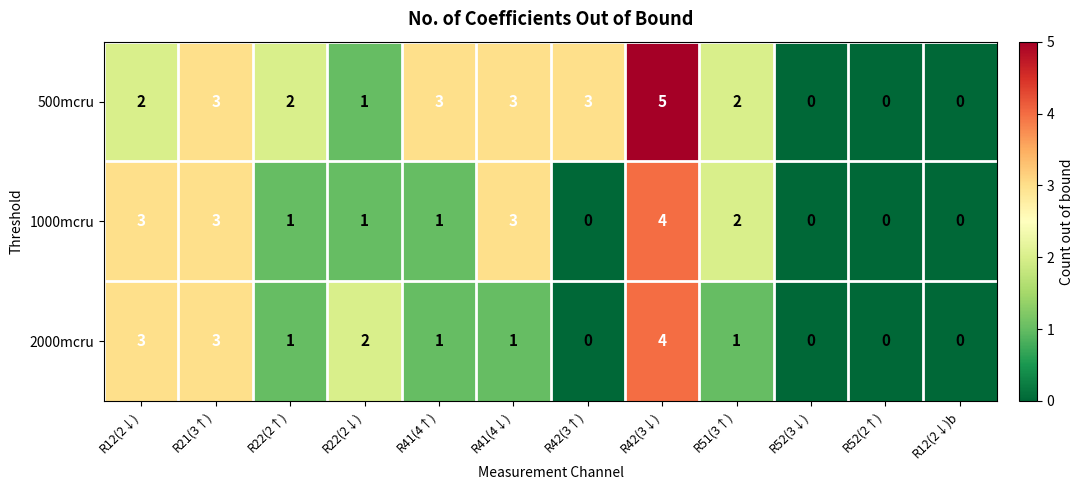

At which label is 2000mcru closest to 2?

R22(2↓)